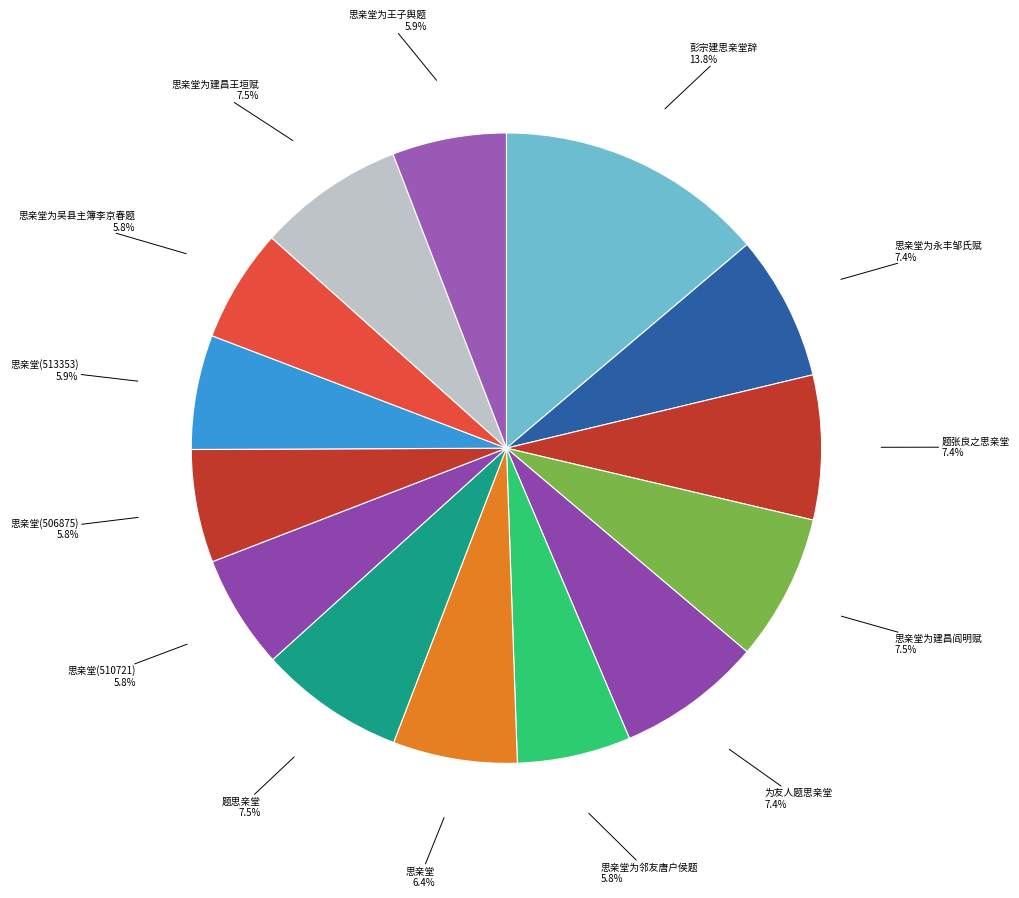

What is the ratio of the value at 思亲堂为邻友唐户侯题 to the value at 彭宗建思亲堂辞?

0.4